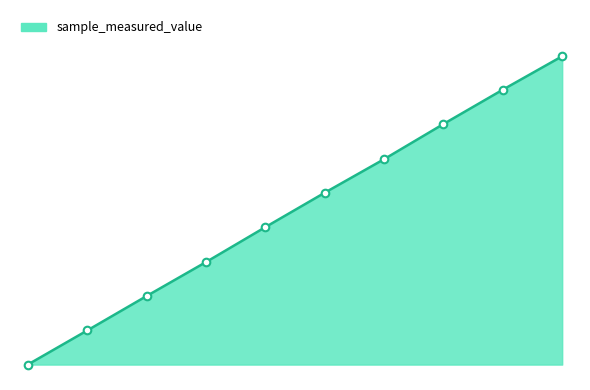

Does the chart have visible grid lines?

No